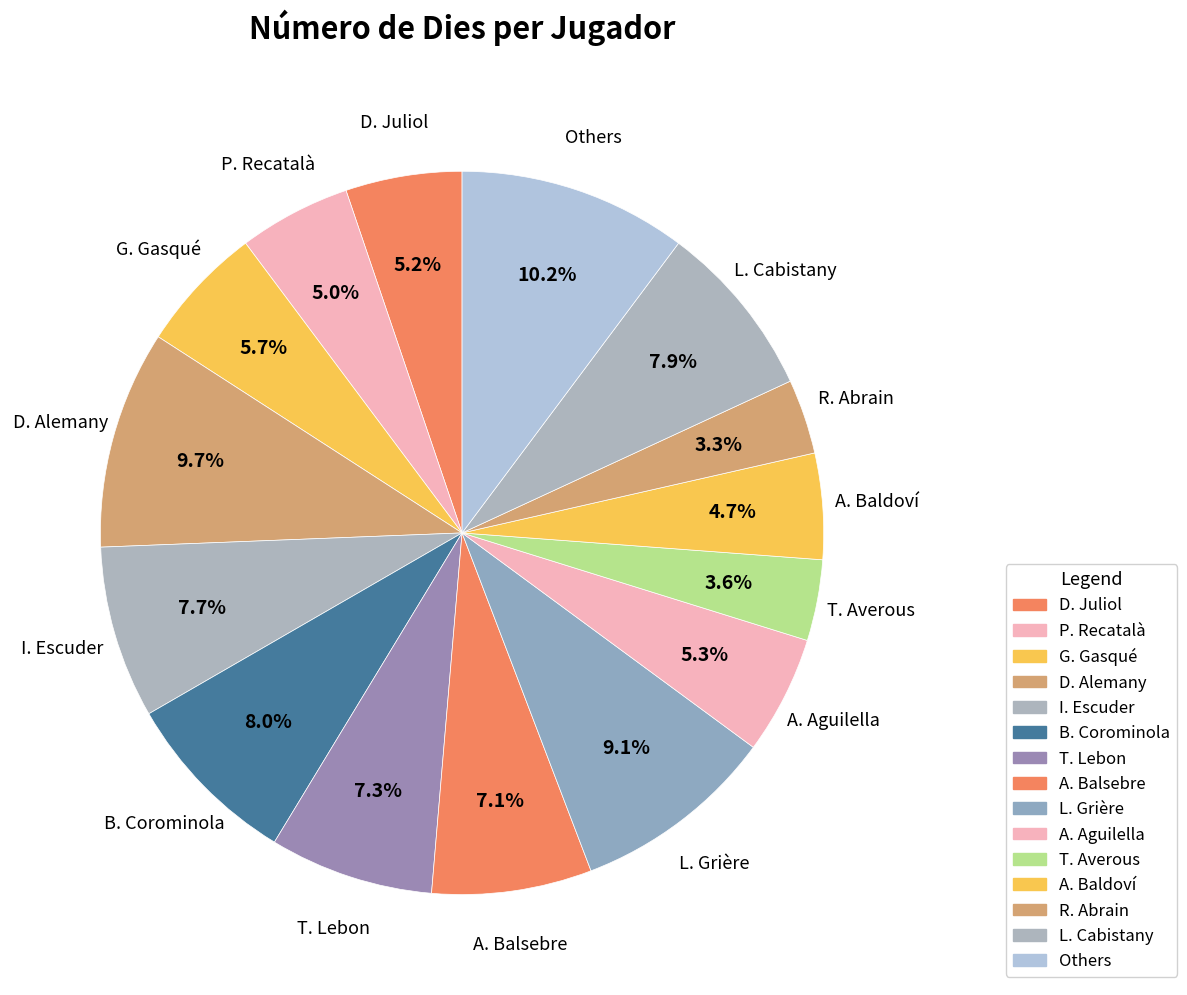

How many slices are in this pie chart?

15